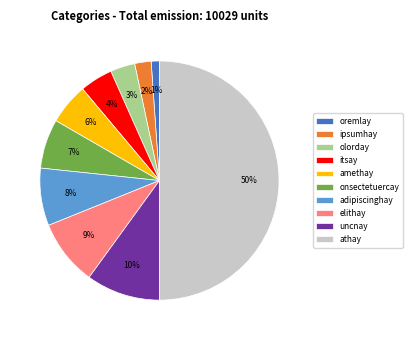

Is it true that adipiscinghay is 8% of the pie?

True